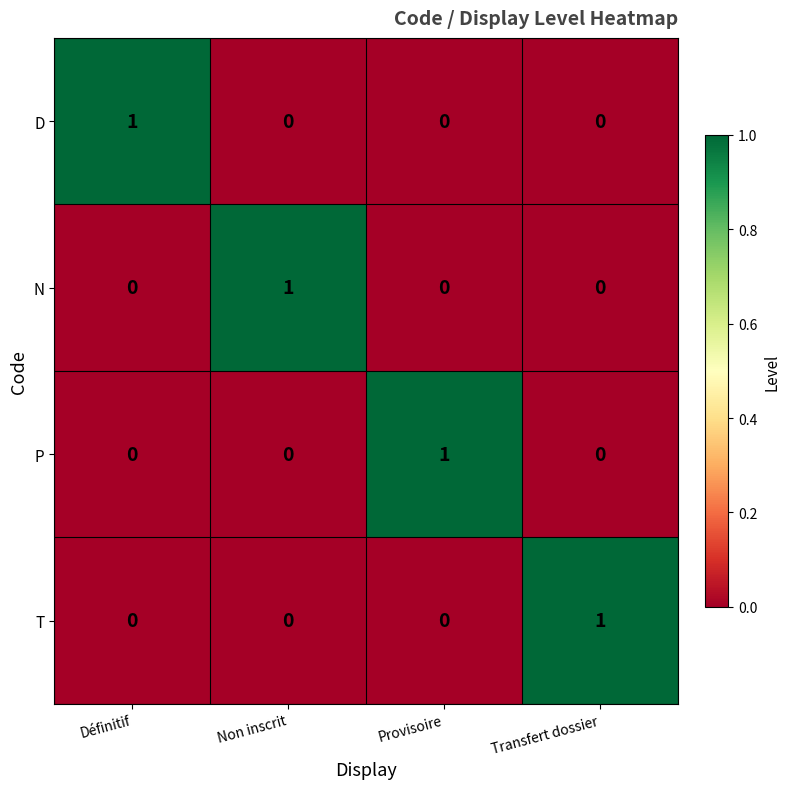

What is the difference between the highest and lowest values at Non inscrit?

1